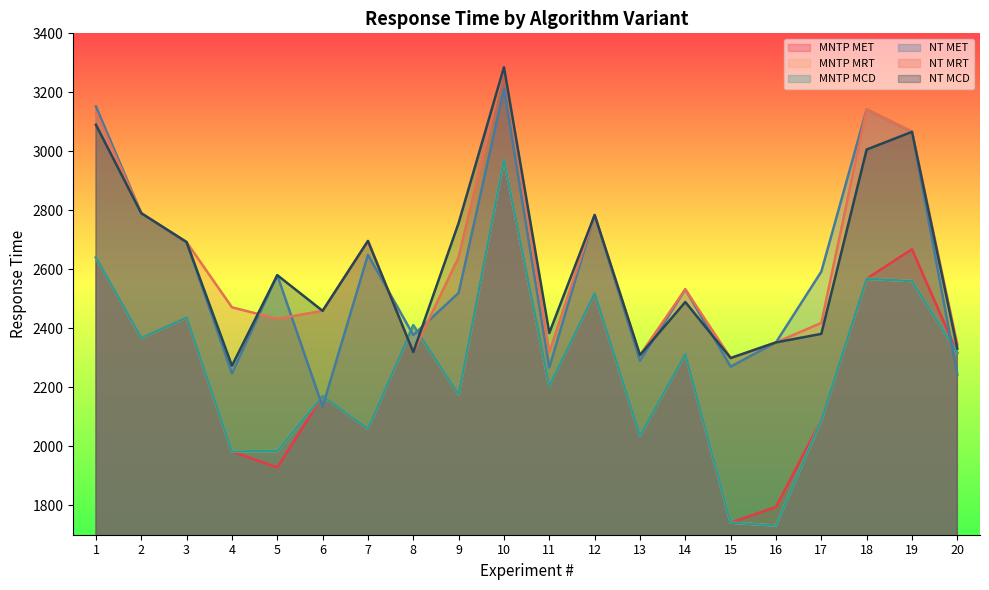

At which category does NT MRT reach its first local peak?

7